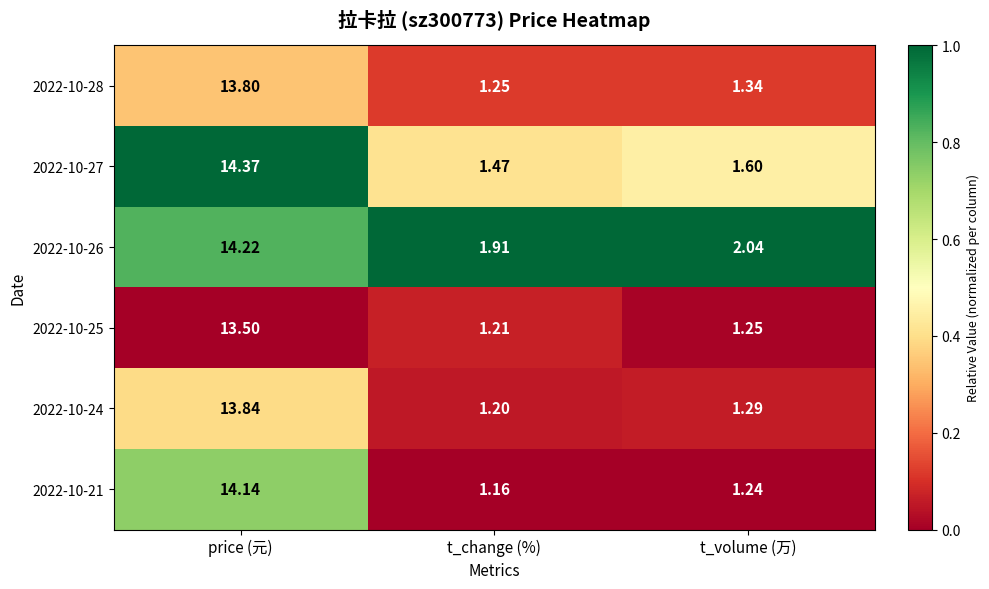

Which series has the widest spread of values?

2022-10-21